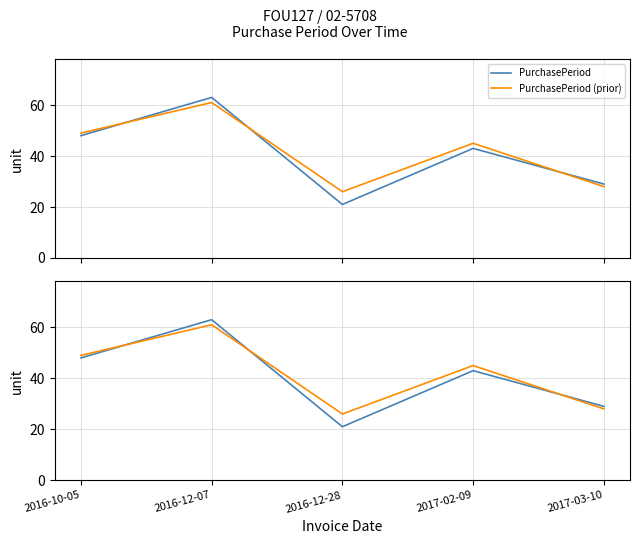

What position from the right is 2016-10-05?

5